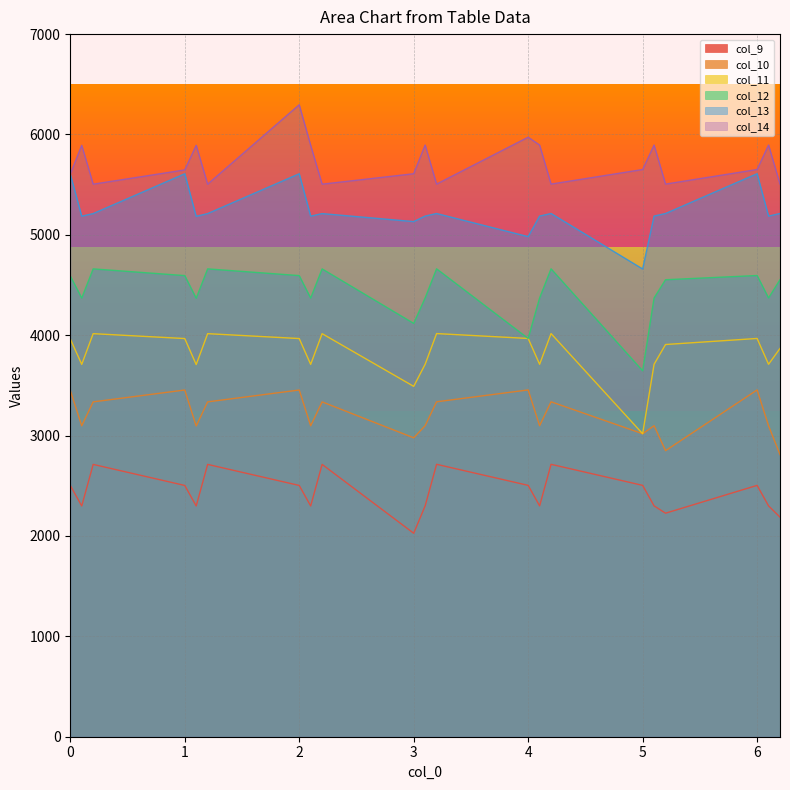

Which series changed the most between 3.0 and 6.2?

col_12